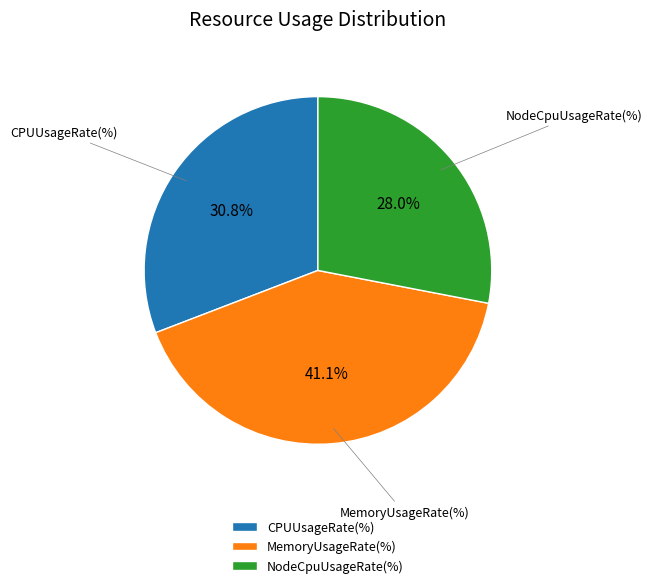

The CPUUsageRate(%) slice represents 31% of the pie. True or false?

True